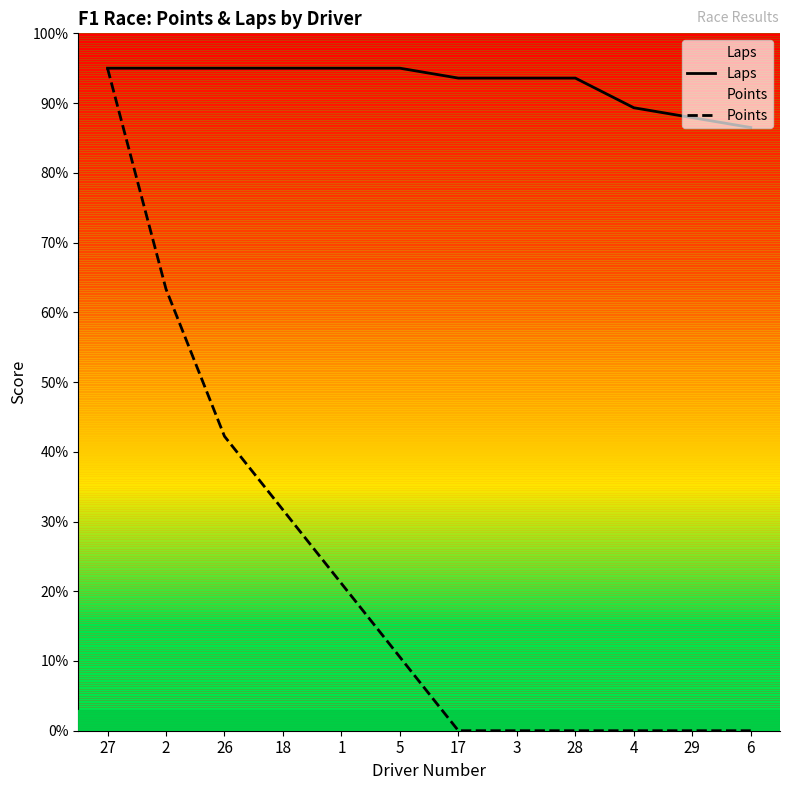

What is the label of the 11th point from the left?

29